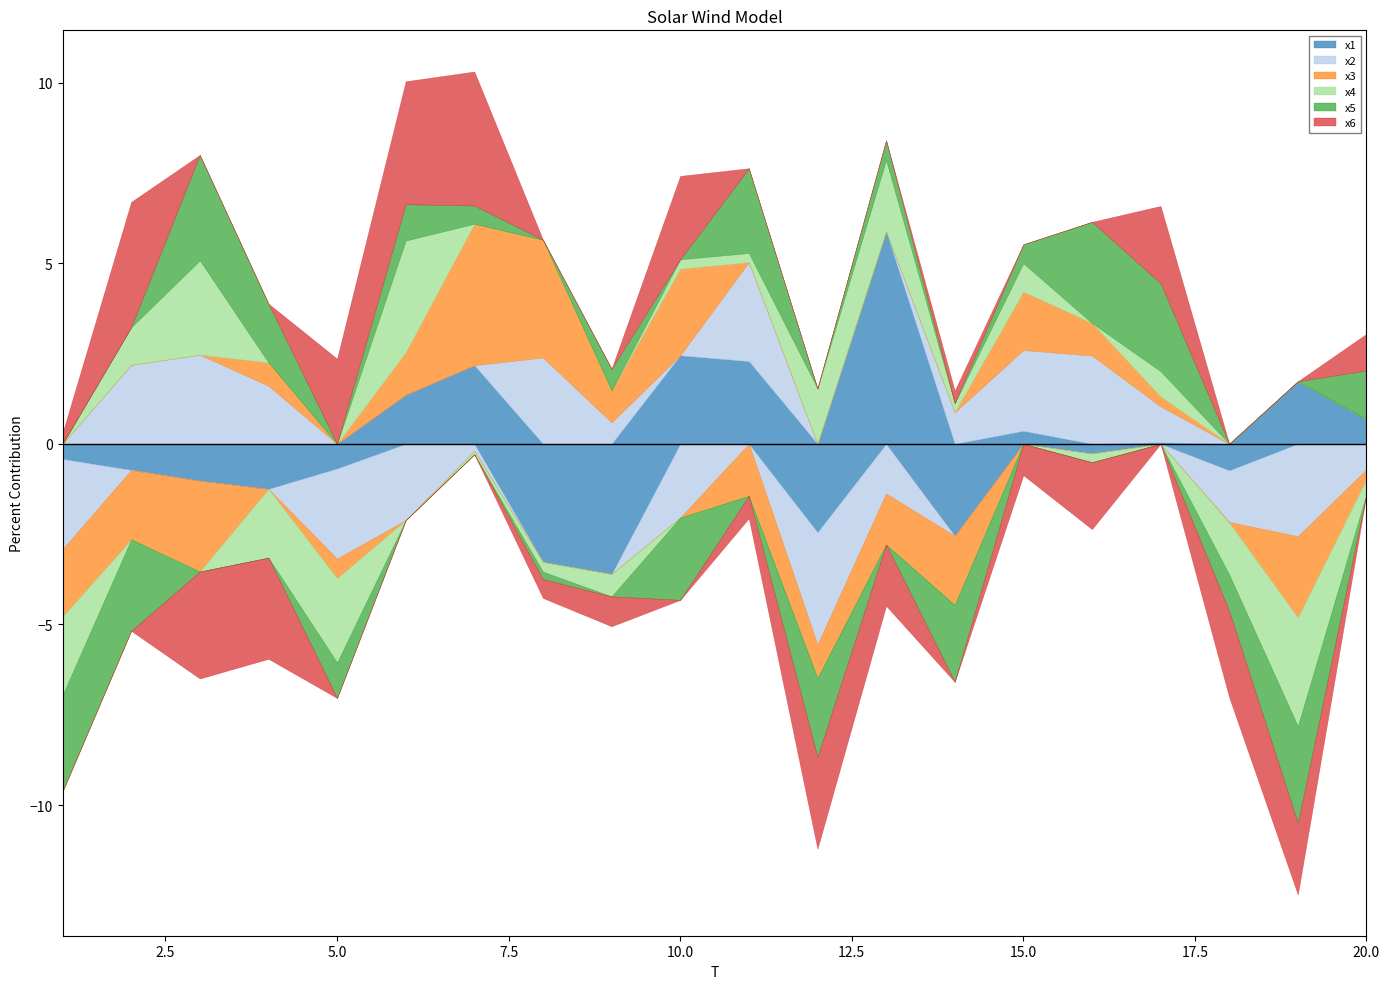

At which category does x3 reach its first local peak?

4